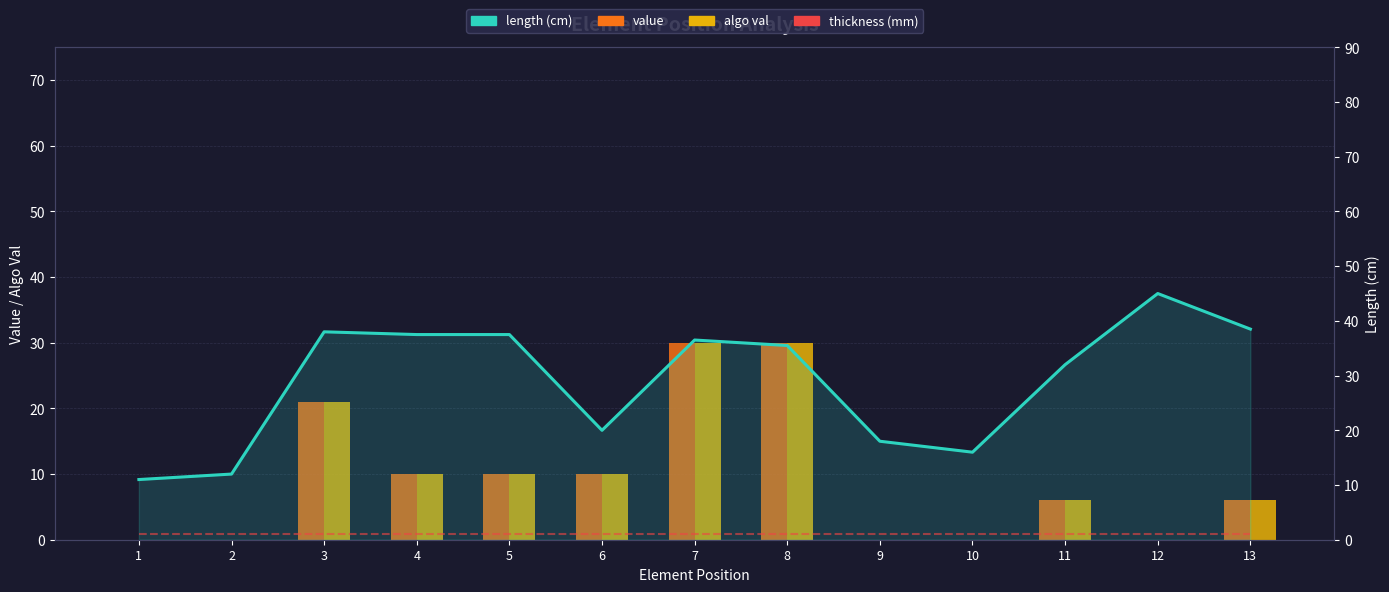

Which series has the largest total across all categories?

length (cm)